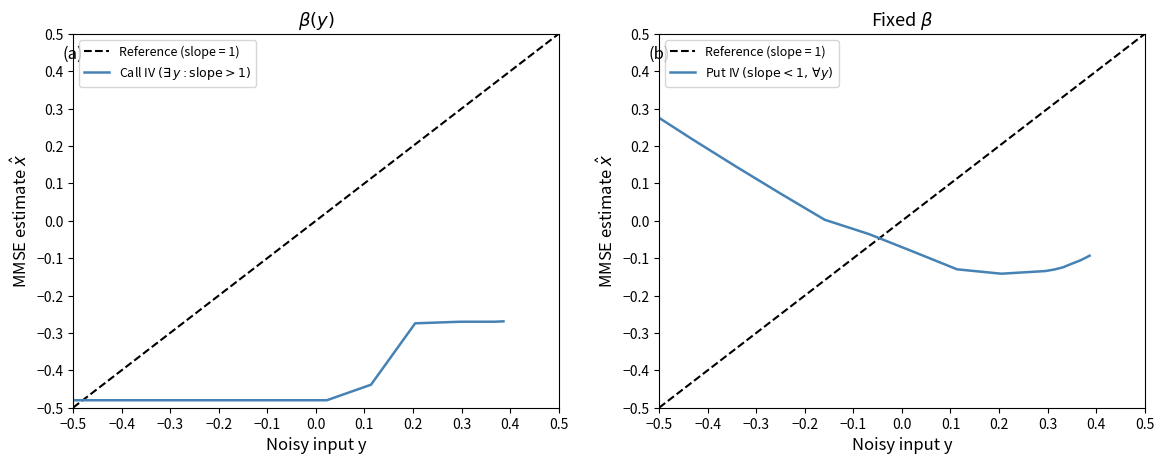

The Call IV $(\exists\, y : \mathrm{slope} > 1)$ series shows -0.4 at 13. True or false?

False